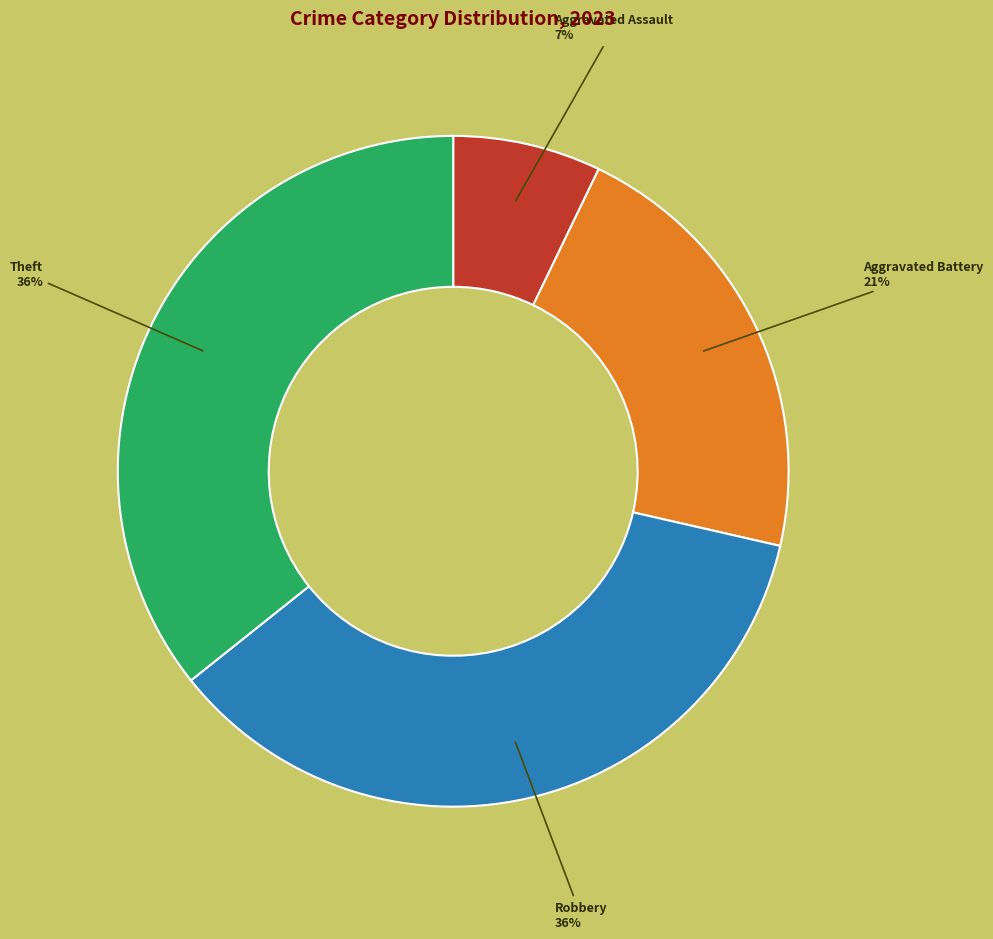

To the nearest percent, what is the difference between the largest and smallest slice percentages?

29%